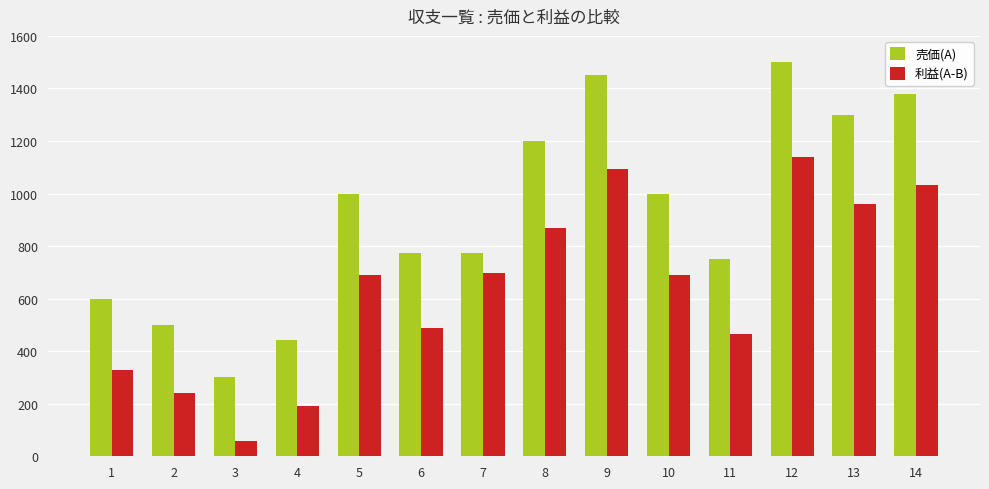

What is the sum of all 利益(A-B) values?

8946.6